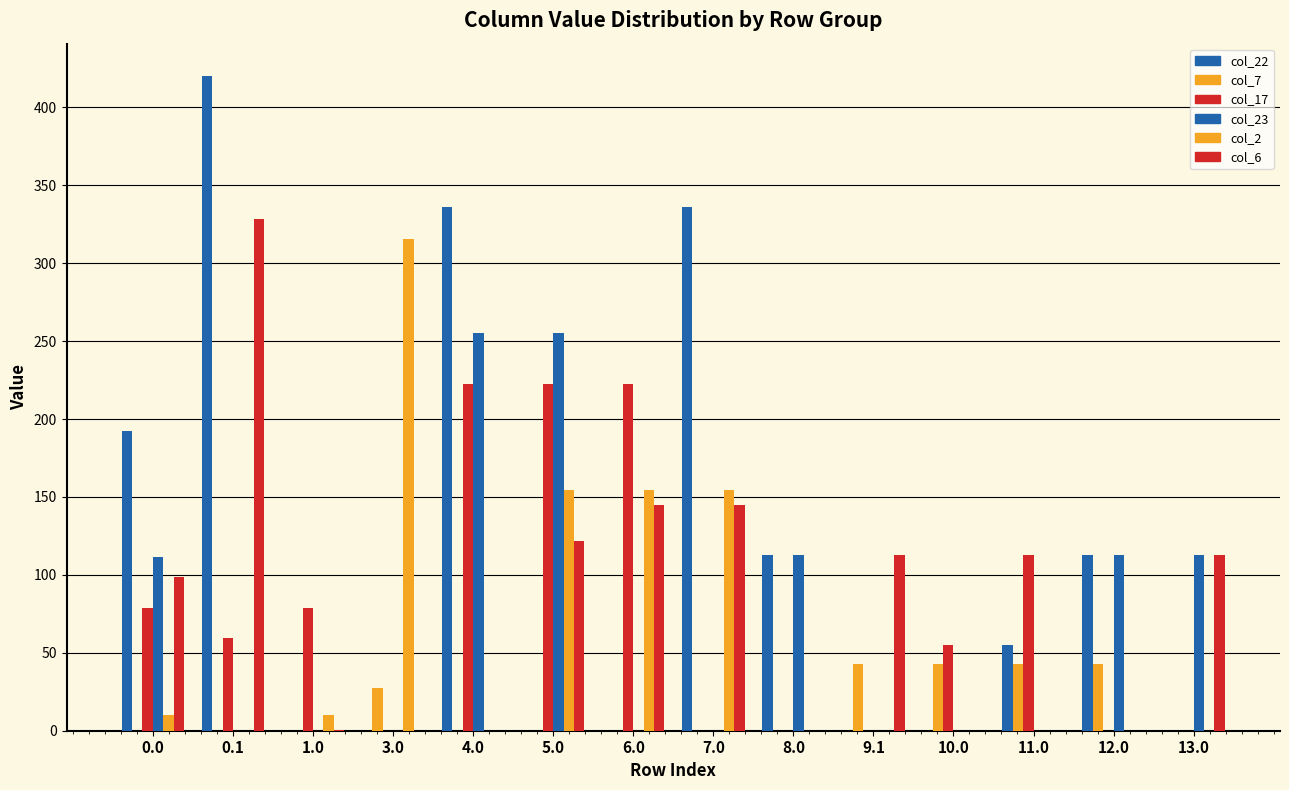

Which category has the lowest value across all series?

1.0